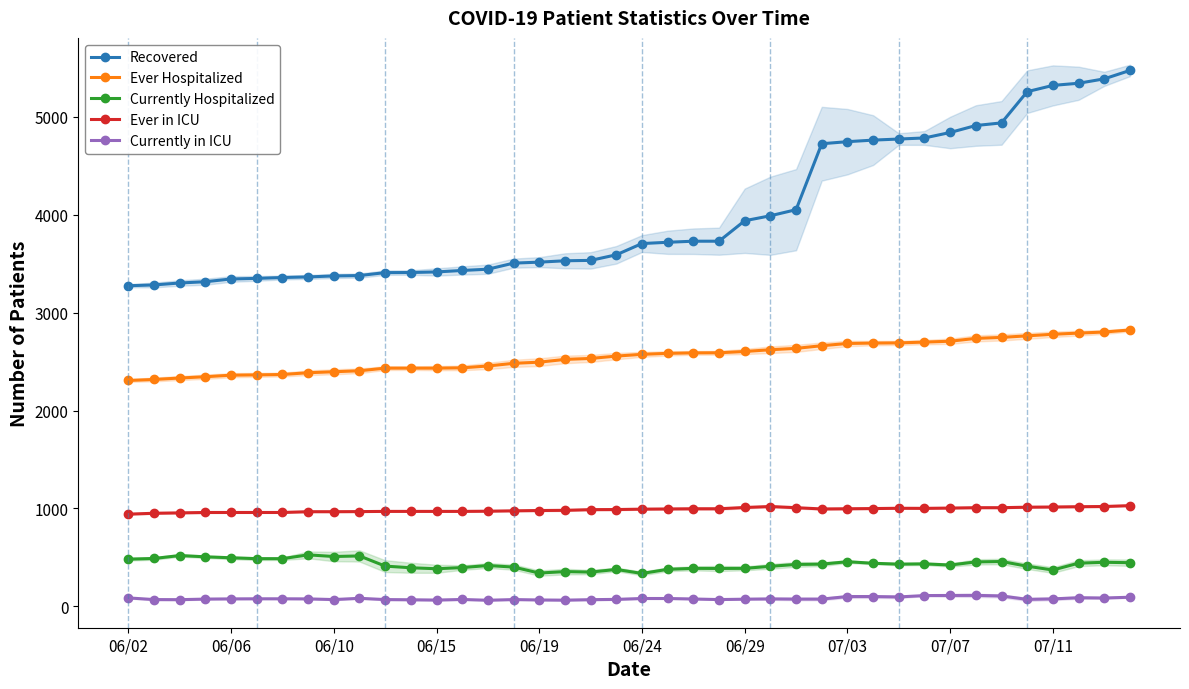

The value of Ever in ICU at 07/11 is 1014. True or false?

True